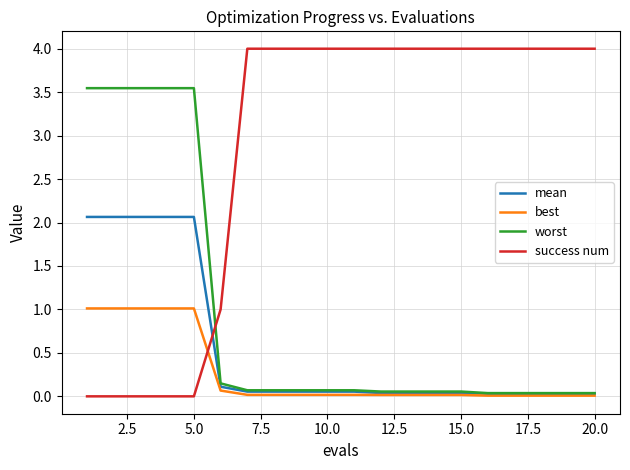

What is the highest value of the best series?

1.0